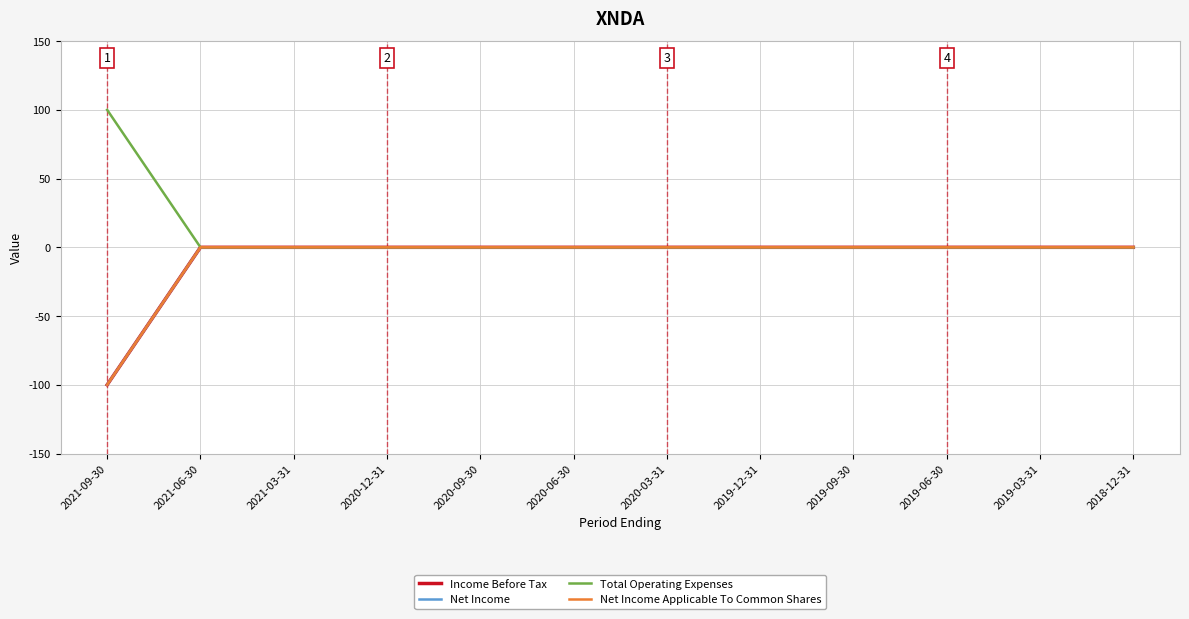

What is the sum of all Income Before Tax values?

-100